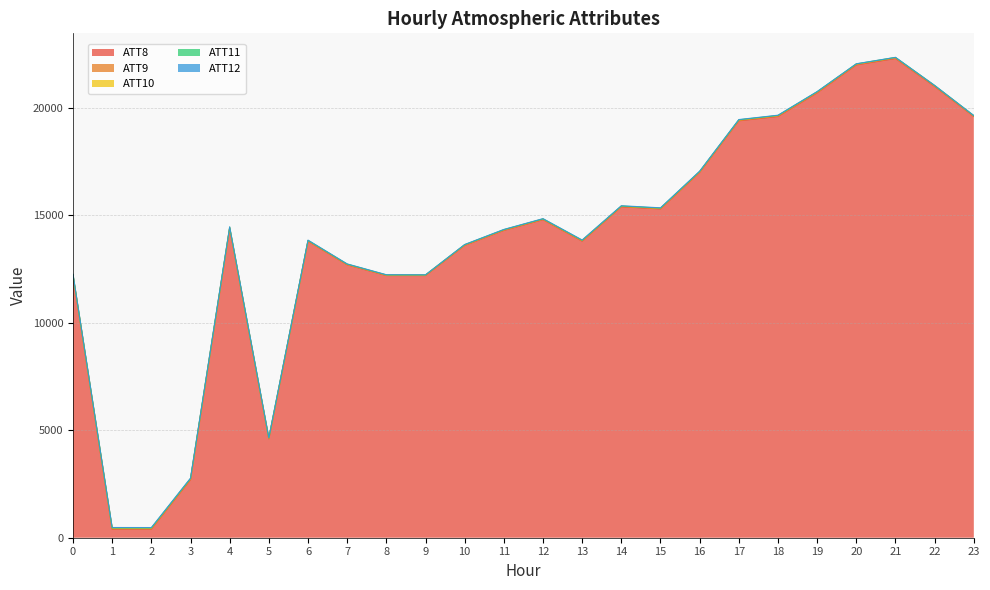

Is it true that ATT9 equals 9.0 at 9?

True